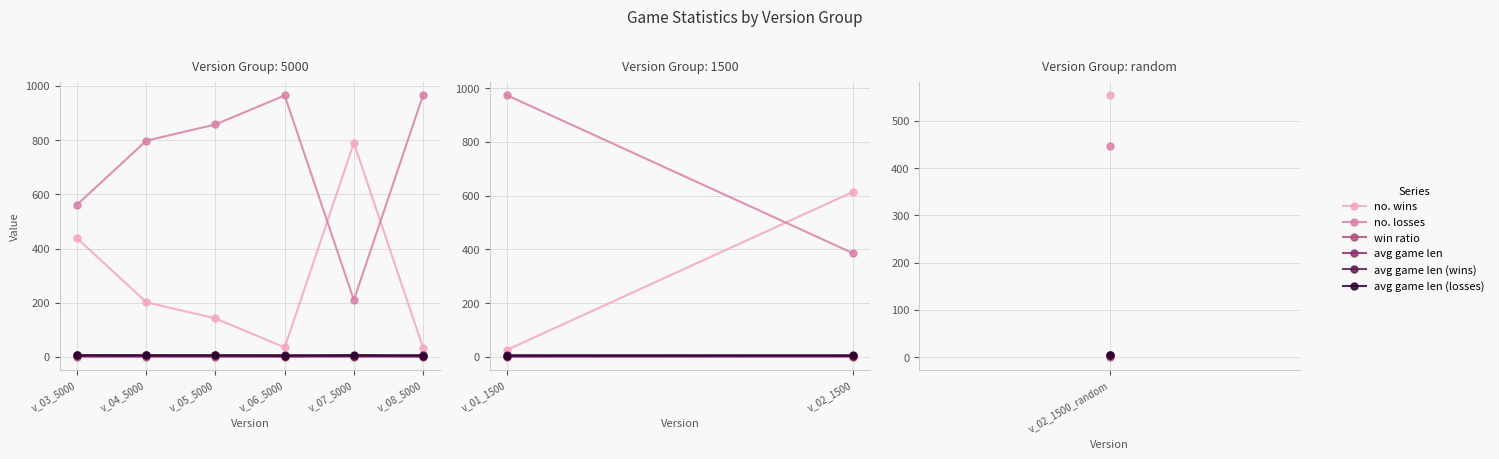

What is the difference between the avg game len (losses) values at v_04_5000 and v_03_5000?

0.4